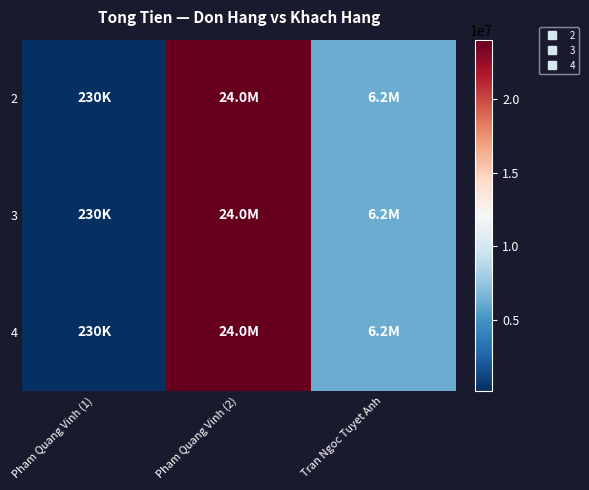

Count the number of data series in this chart.

3